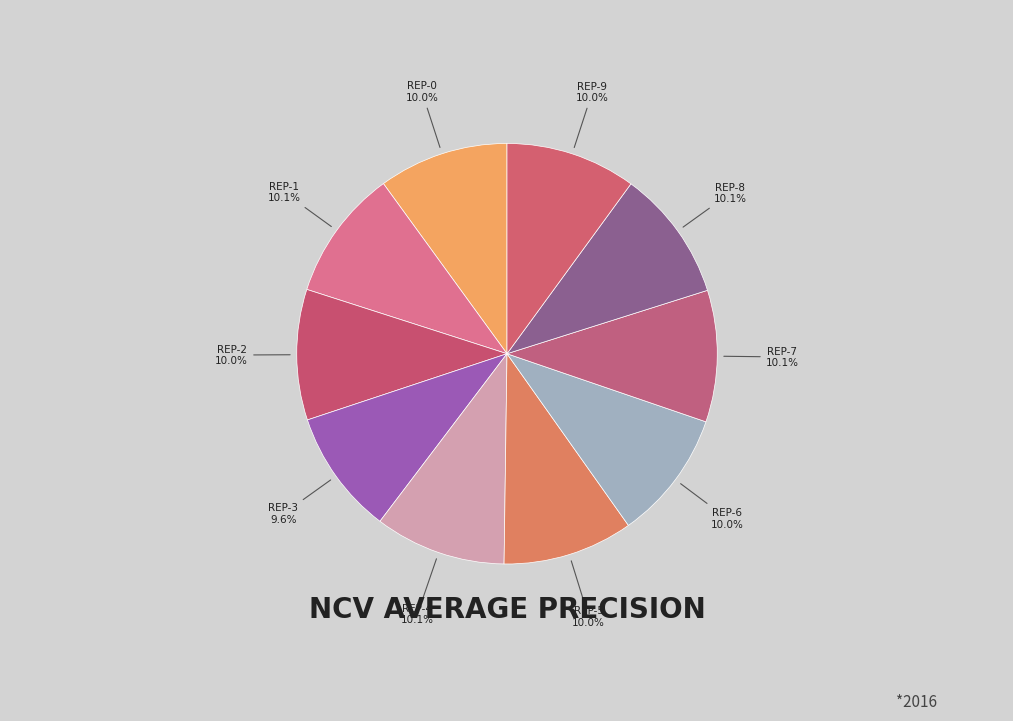

Count the number of slices in the pie.

10